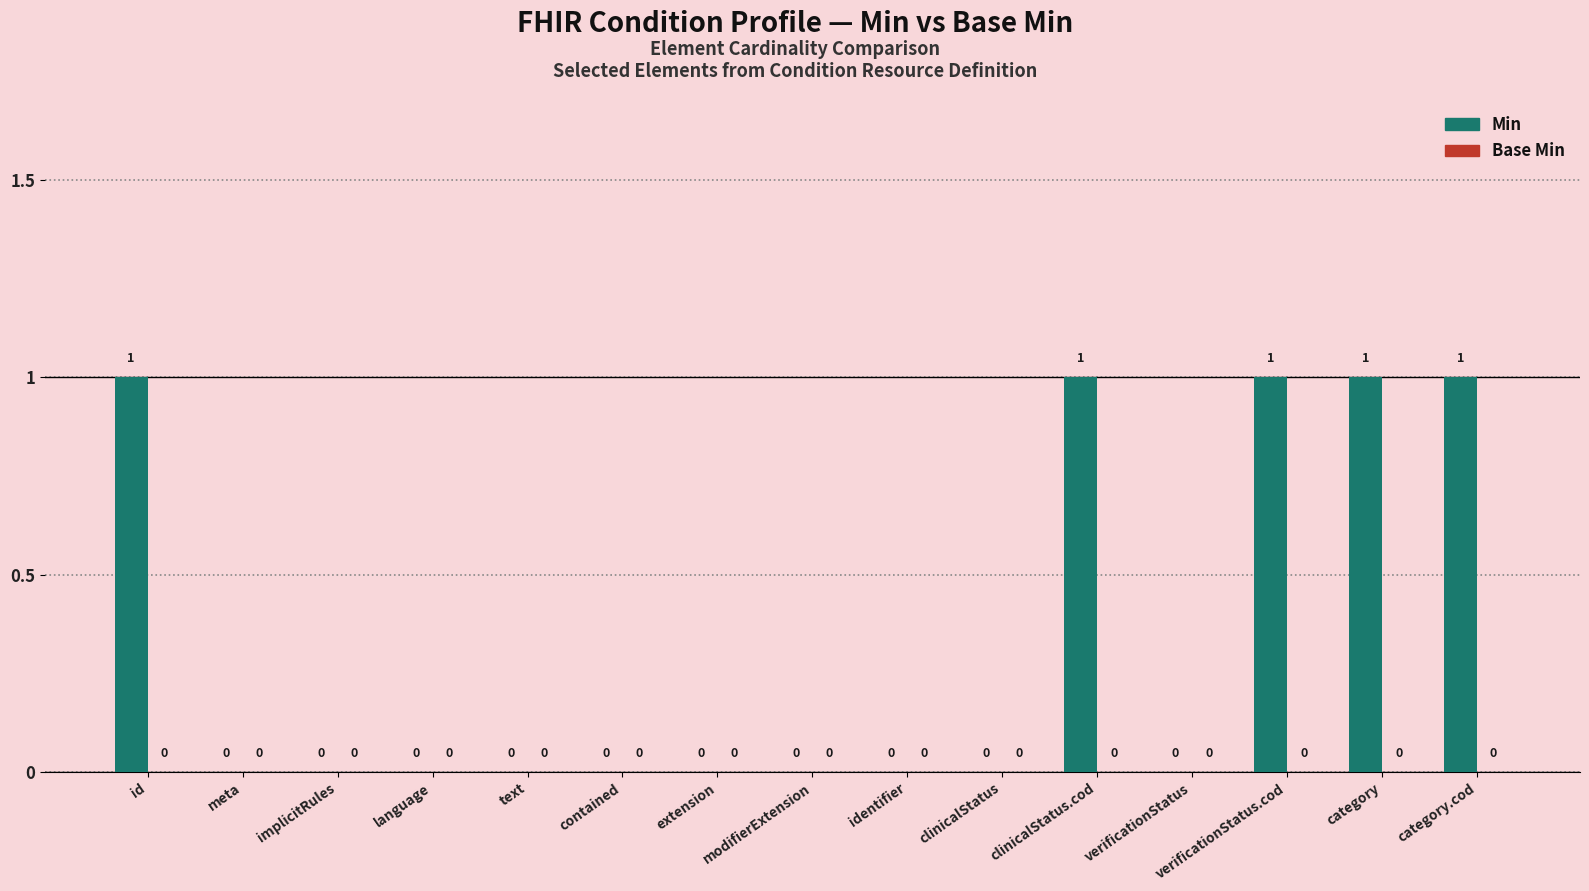

The chart shows a value of 0 at text. True or false?

True